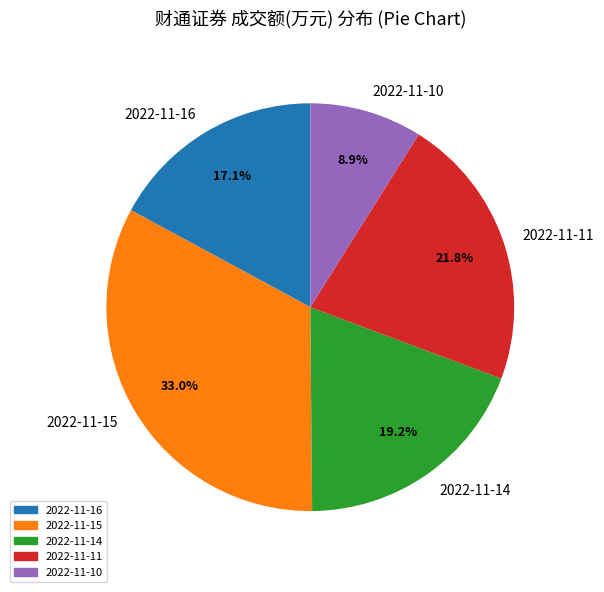

Is it true that 2022-11-15 is 27% of the pie?

False